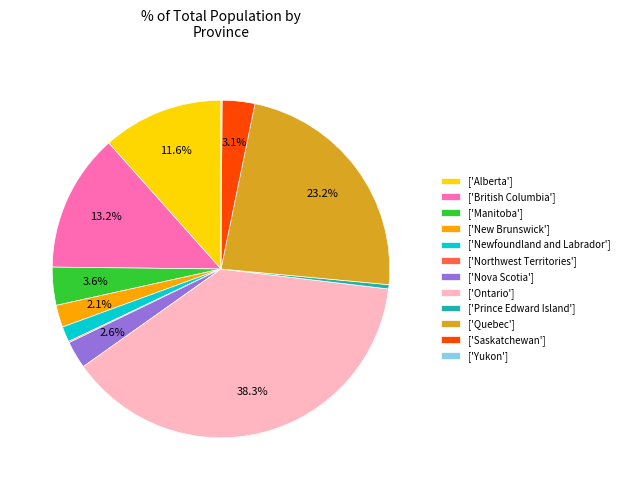

Between ['British Columbia'] and ['Alberta'], which is larger?

['British Columbia']